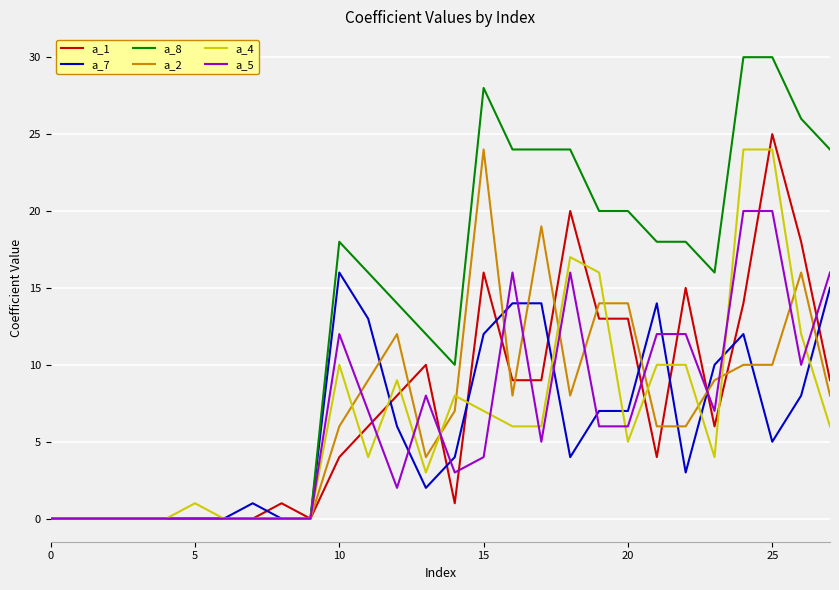

After their last crossing, which series has the higher values: a_1 or a_4?

a_1